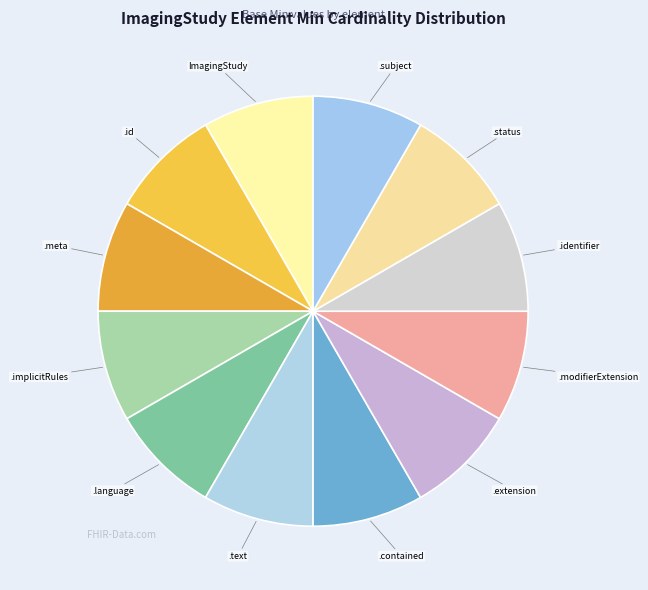

Combined, do .text and .implicitRules account for over 50%?

No